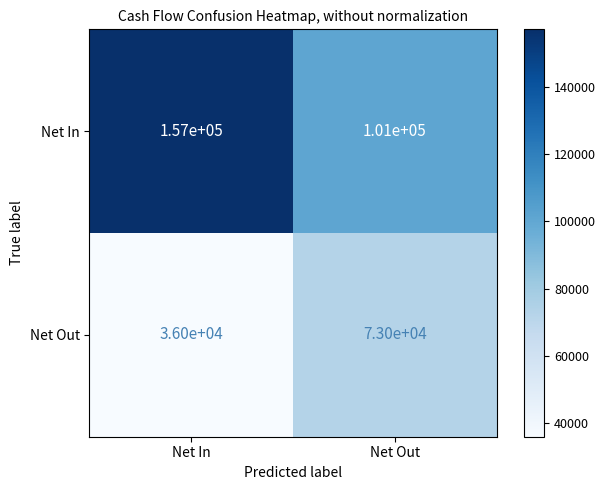

The value of Net Out at Net Out is 39626. True or false?

False